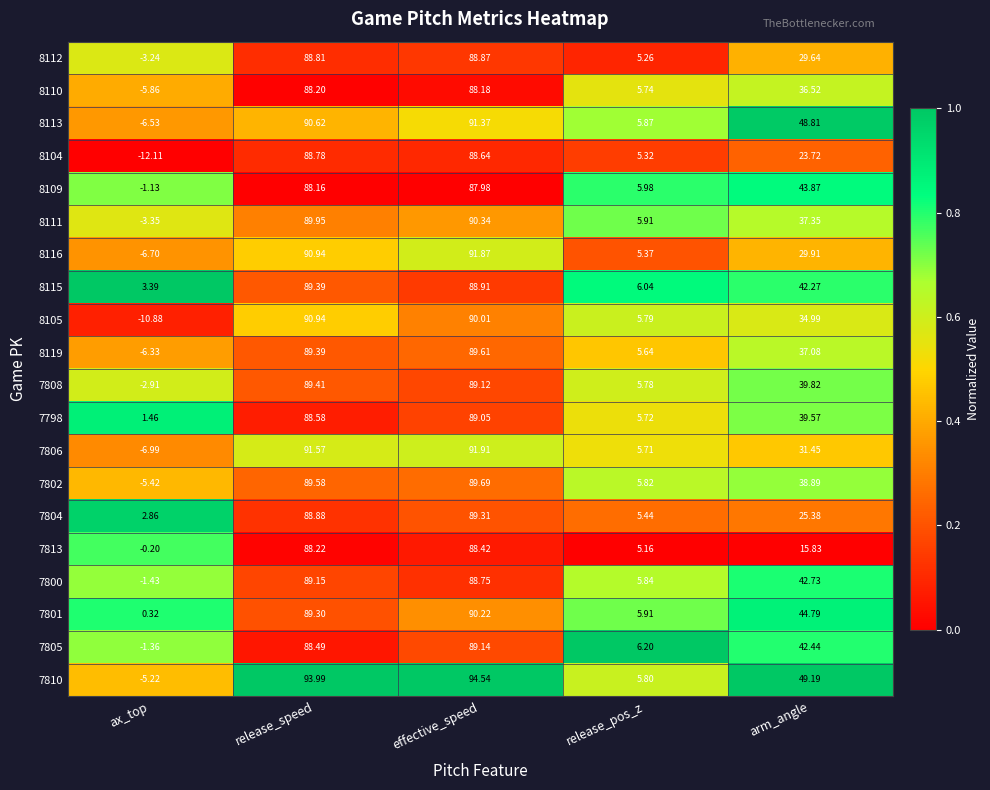

Which series has the largest range (max minus min)?

8105